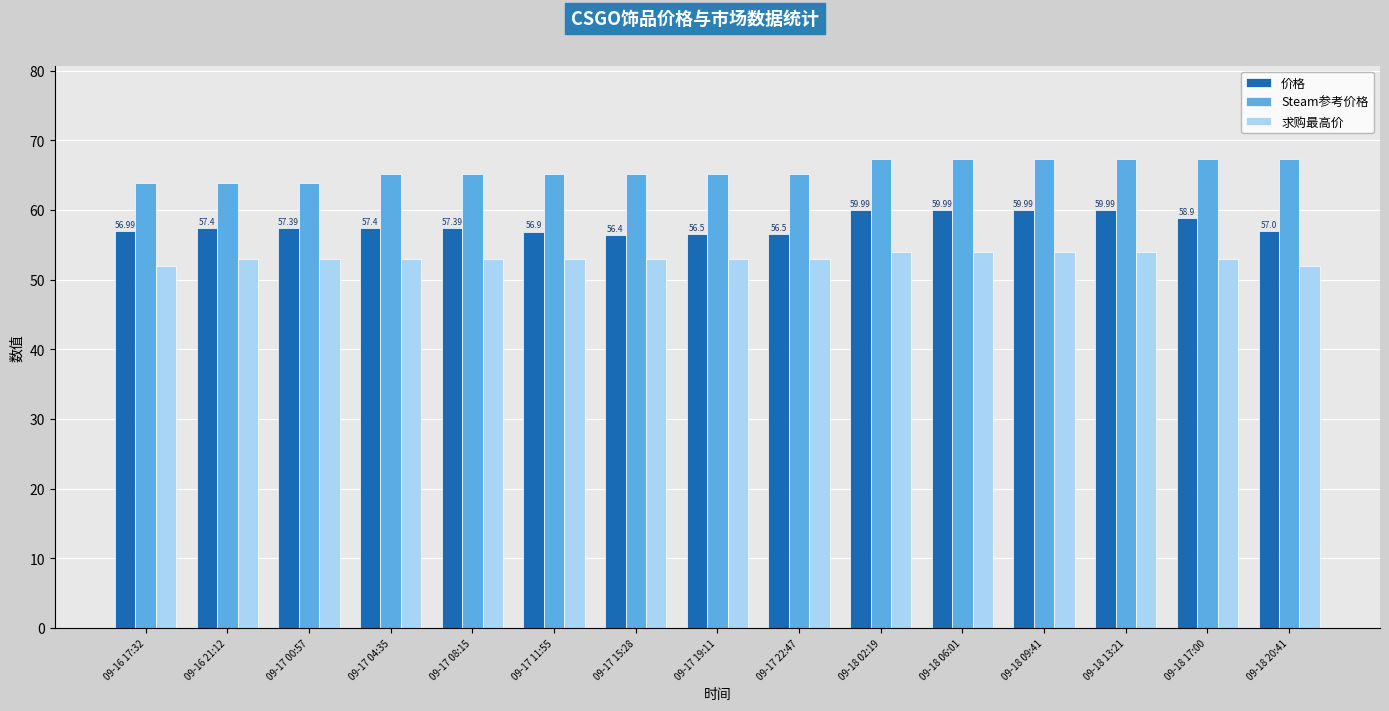

How many bars are there in total?

45